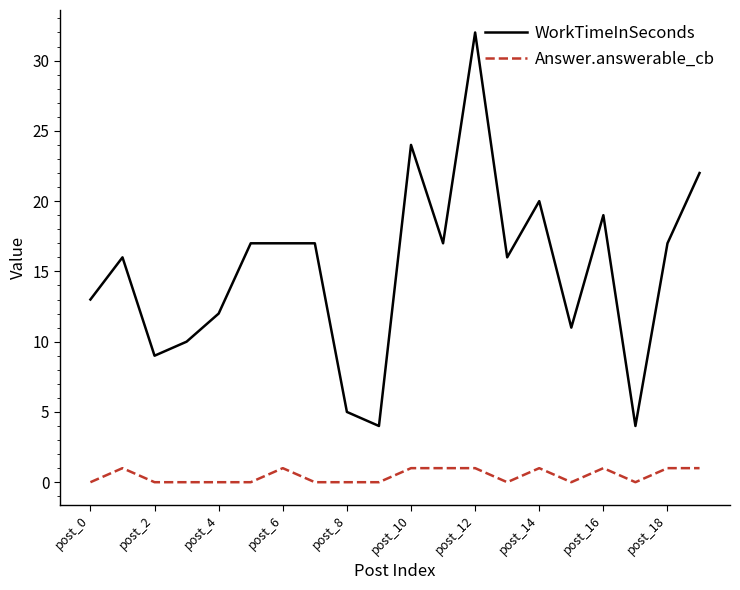

Reading left to right, transcribe all the data shown in this chart.

WorkTimeInSeconds: 13	16	9	10	12	17	17	17	5	4	24	17	32	16	20	11	19	4	17	22
Answer.answerable_cb: 0	1	0	0	0	0	1	0	0	0	1	1	1	0	1	0	1	0	1	1